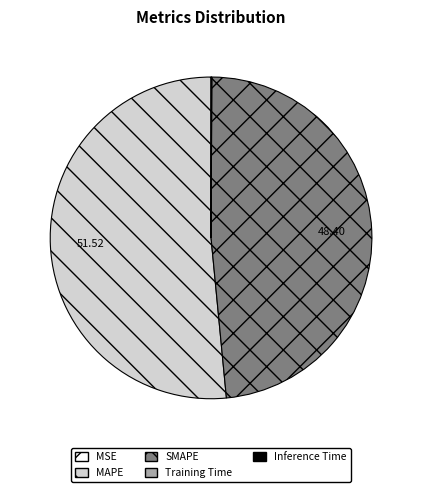

What is the majority slice?

MAPE